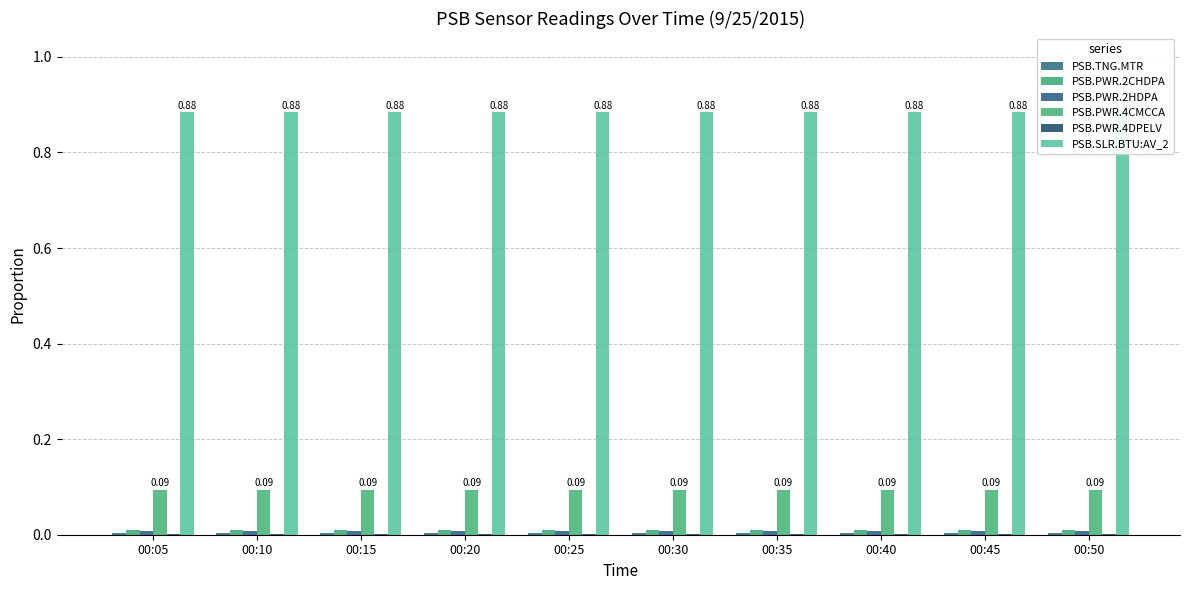

Count the PSB.SLR.BTU:AV_2 values in the range 0 to 1.

10